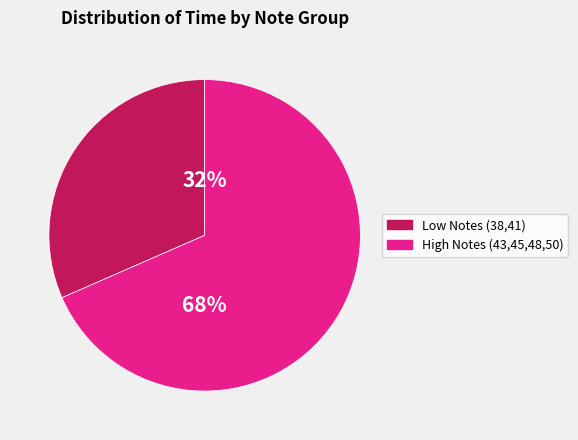

Is there a majority slice in this chart?

Yes